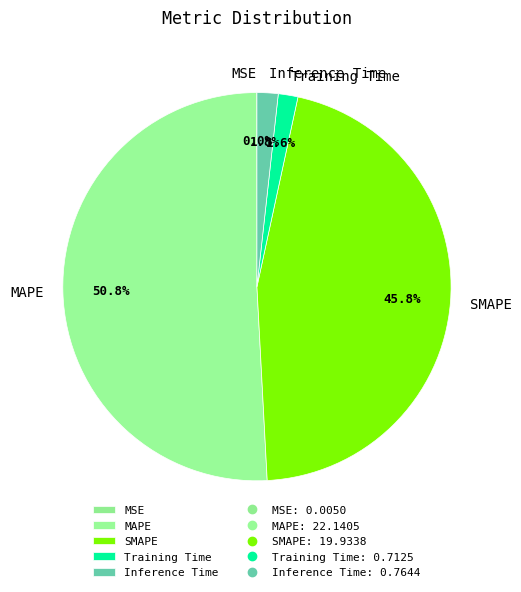

To the nearest percent, what percentage of the pie is Inference Time?

2%